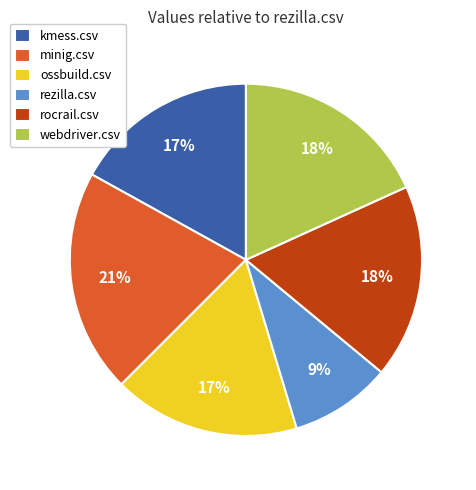

Does any single category account for the majority?

No